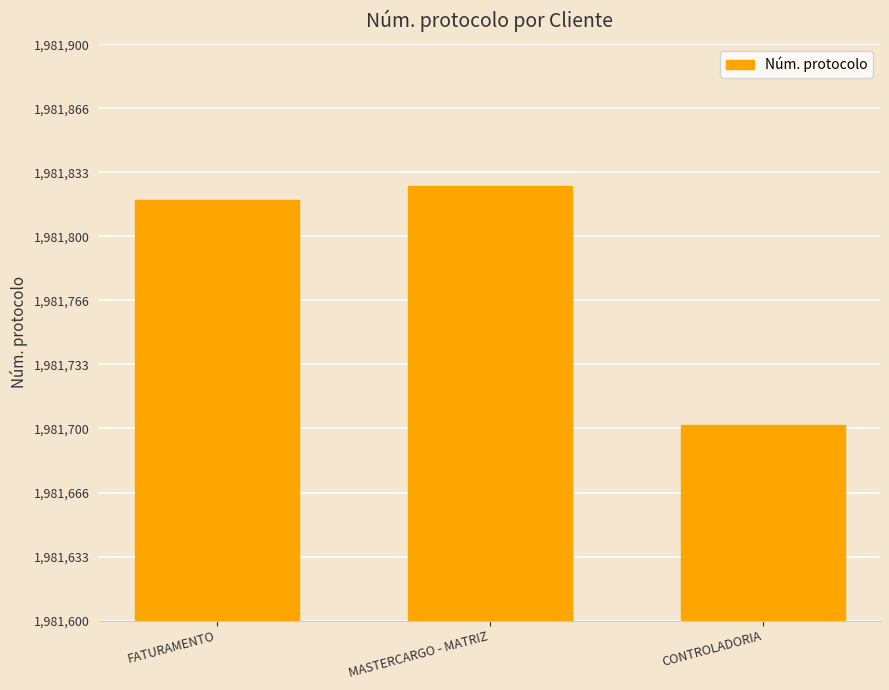

Reading left to right, what are all the values shown in this chart?

FATURAMENTO=1981819	MASTERCARGO - MATRIZ=1981826	CONTROLADORIA=1981702